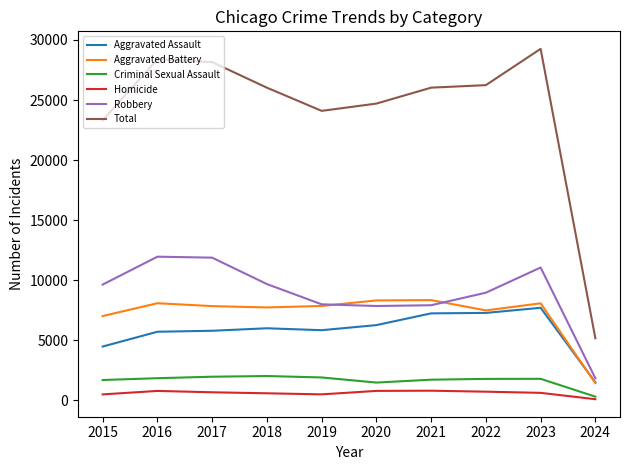

True or false: Aggravated Assault and Total intersect in this chart.

False